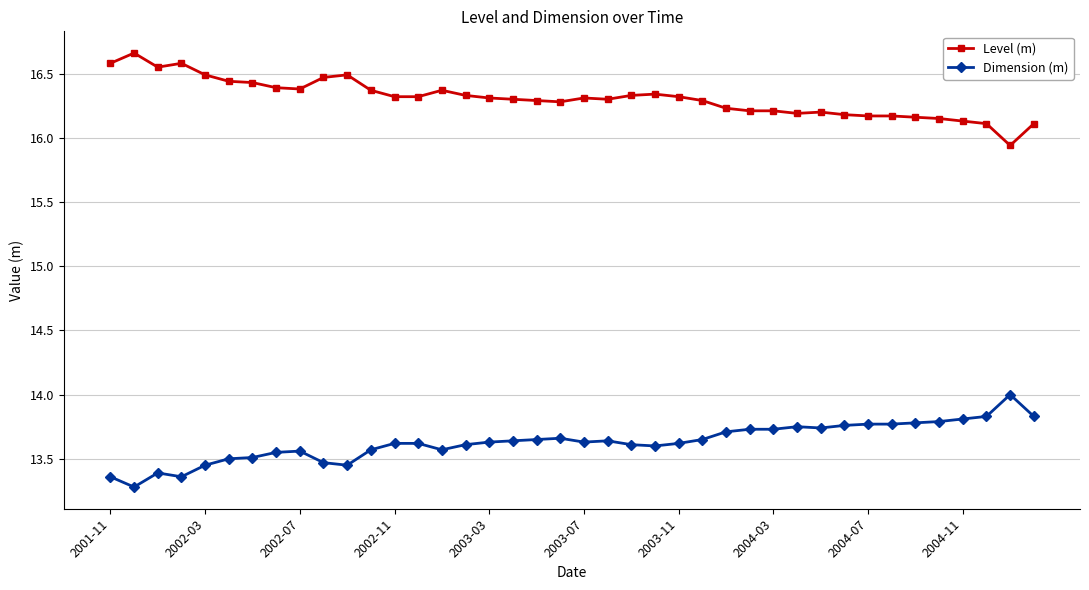

What is the difference between the second highest and second lowest values in the Dimension (m) series?

0.5